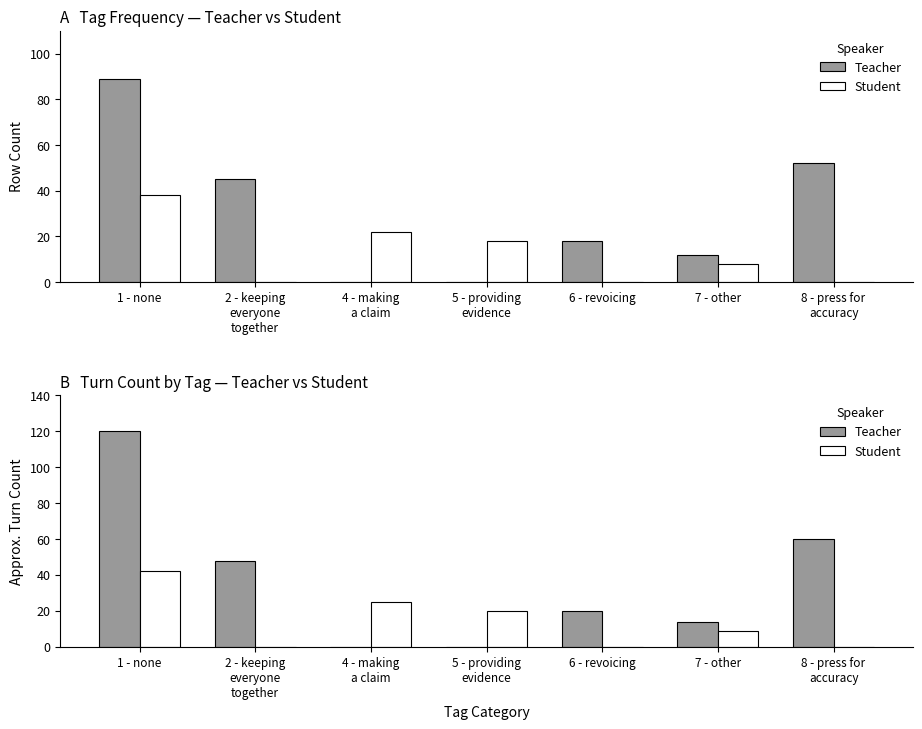

At how many categories does at least one series exceed 15?

6